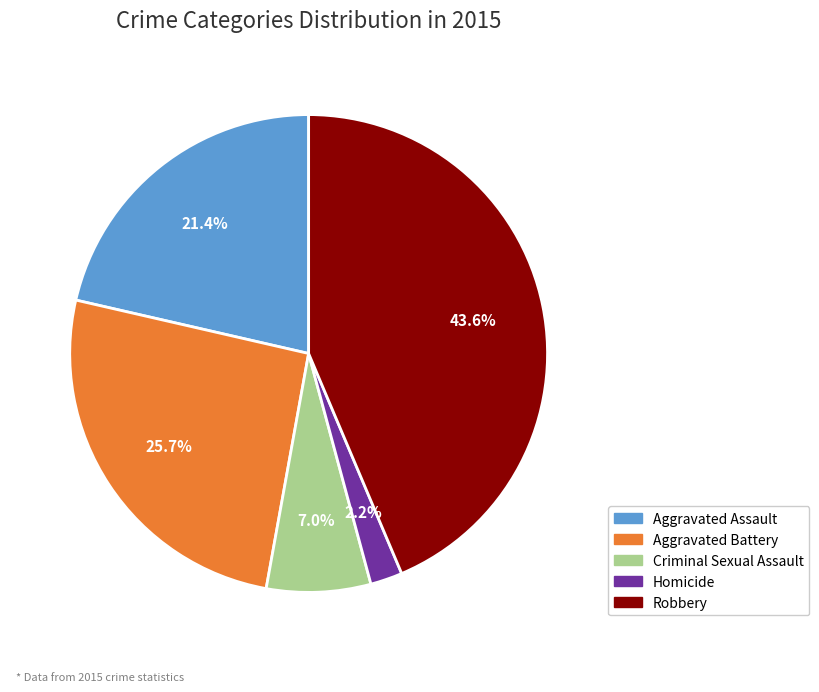

To the nearest percent, what portion does Criminal Sexual Assault represent?

7%